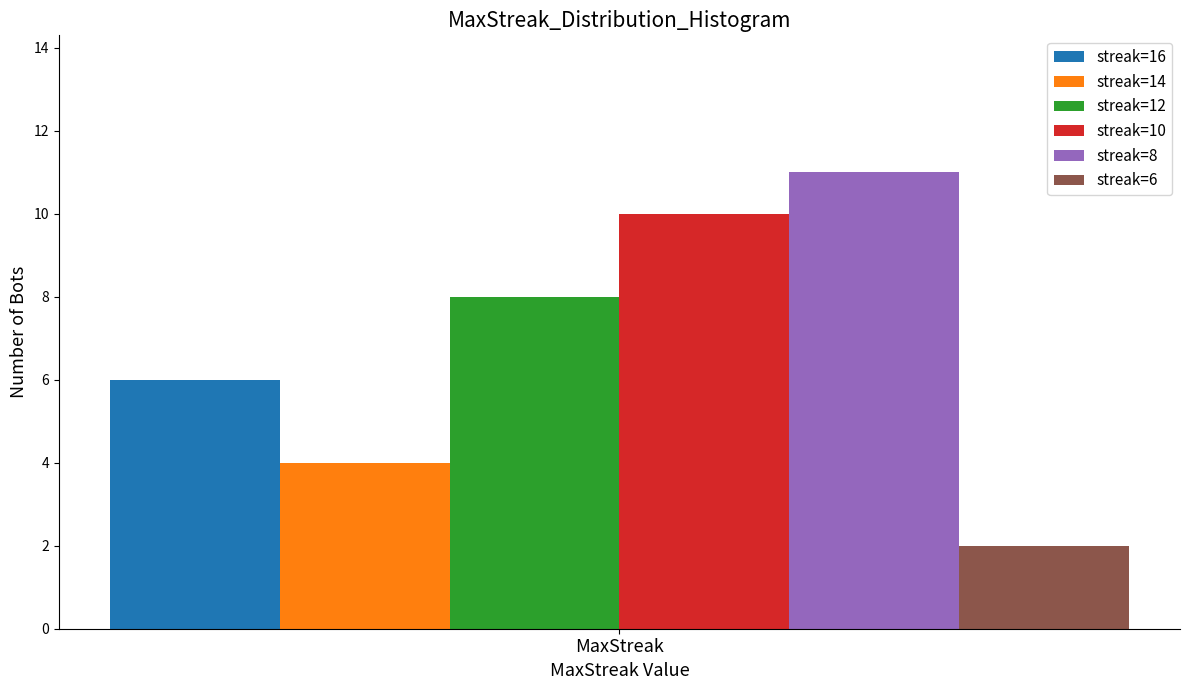

Reading right to left, list all the values displayed in this chart.

streak=16: MaxStreak=6
streak=14: MaxStreak=4
streak=12: MaxStreak=8
streak=10: MaxStreak=10
streak=8: MaxStreak=11
streak=6: MaxStreak=2